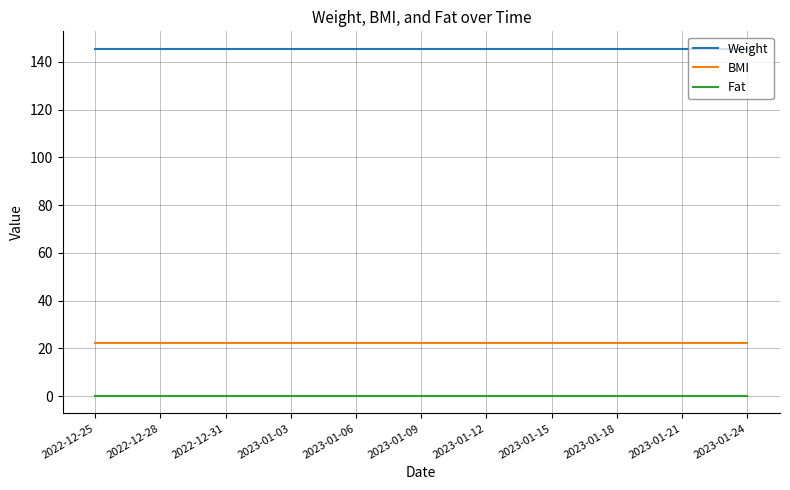

True or false: BMI and Weight cross at least once.

False